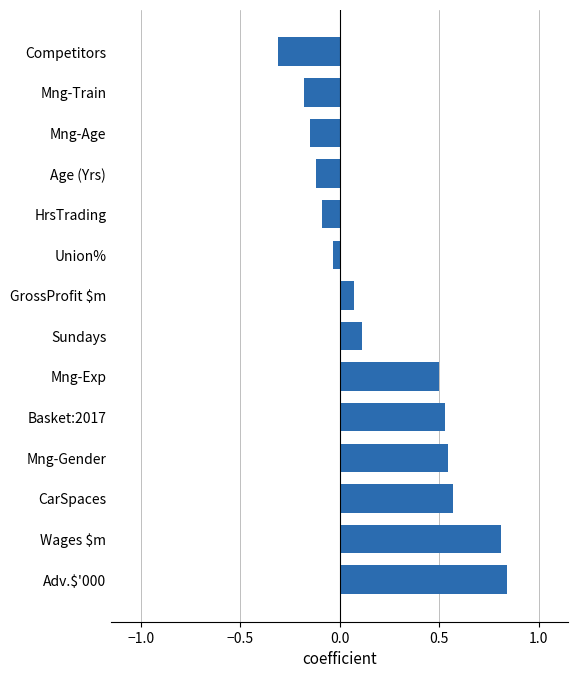

How many values are below 0?

6